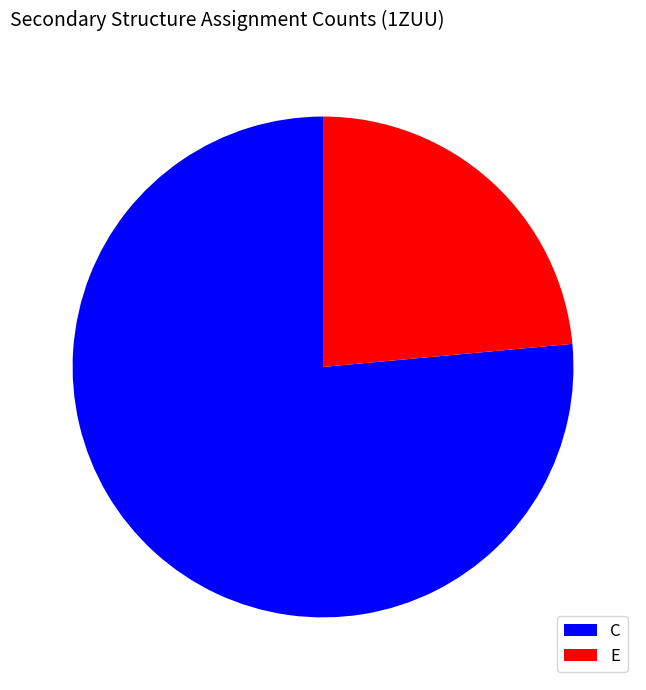

Combined, do C and E account for over 50%?

Yes